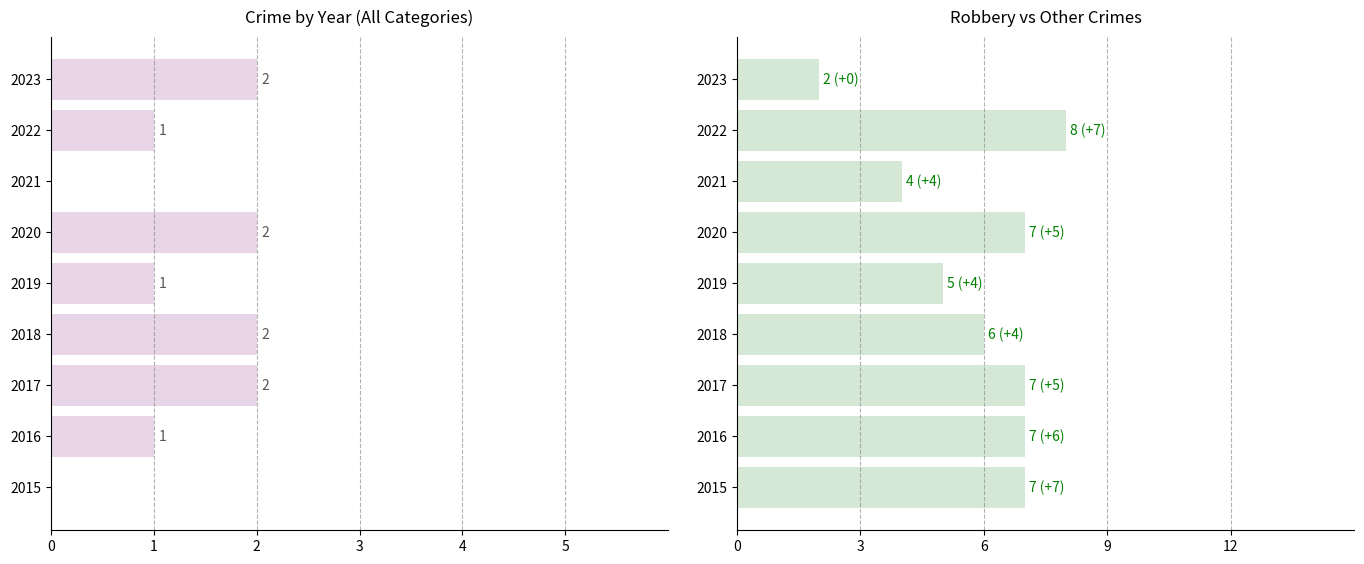

How many values in the Robbery series are below 7?

4